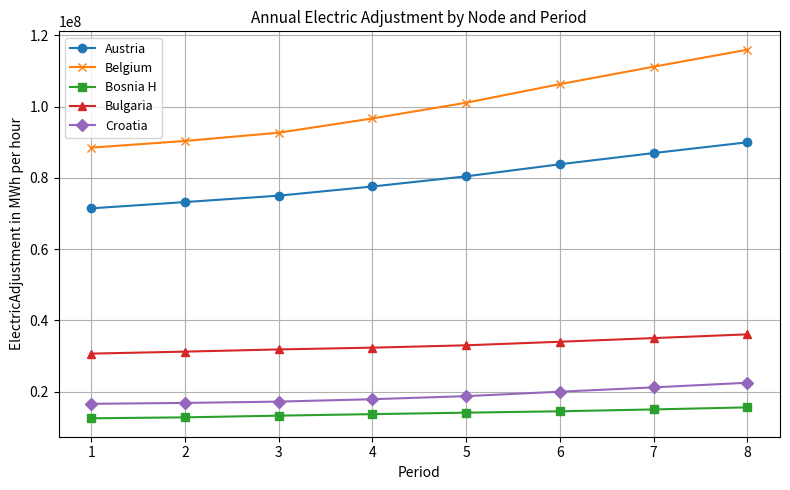

What is the value of the Austria point at the 1st from the left?

71451624.0